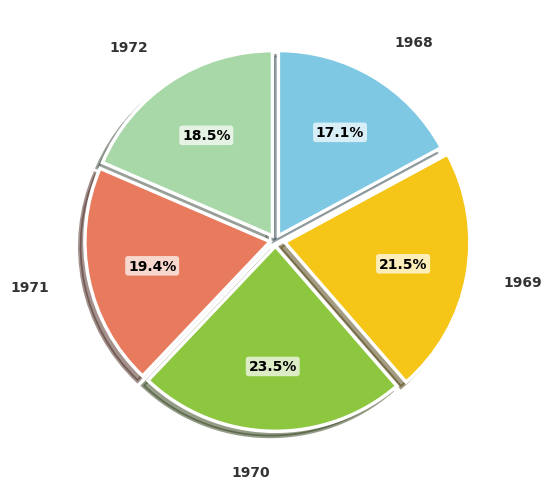

Does any single category account for the majority?

No